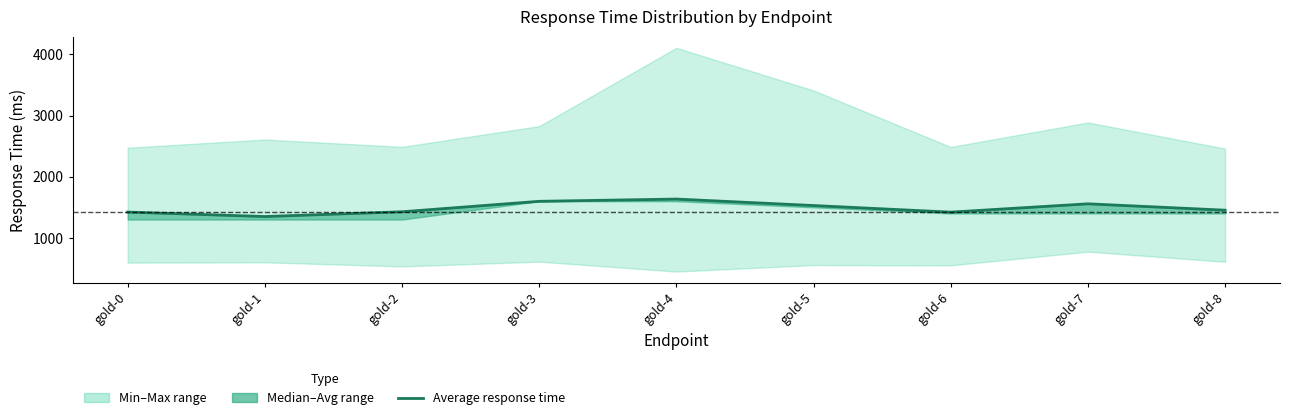

Reading left to right, list all the values displayed in this chart.

gold-0=1422	gold-1=1349	gold-2=1427	gold-3=1598	gold-4=1635	gold-5=1529	gold-6=1421	gold-7=1557	gold-8=1453